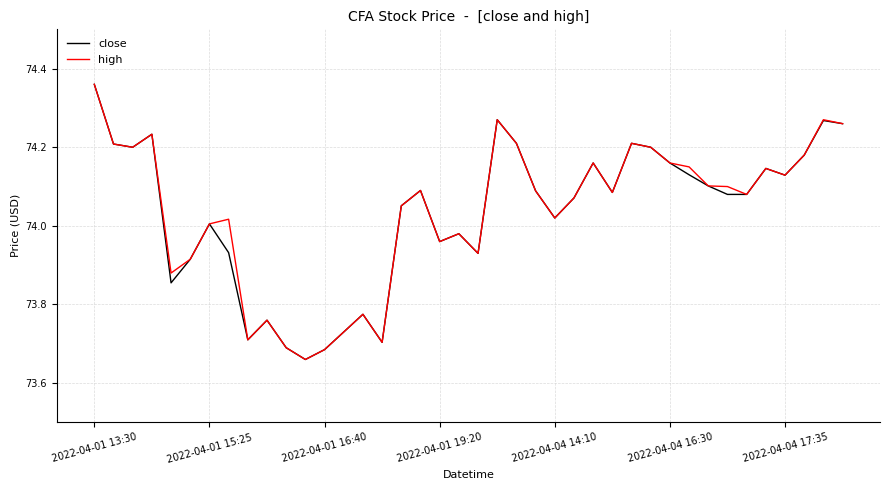

What are all the series names shown in the legend?

close, high